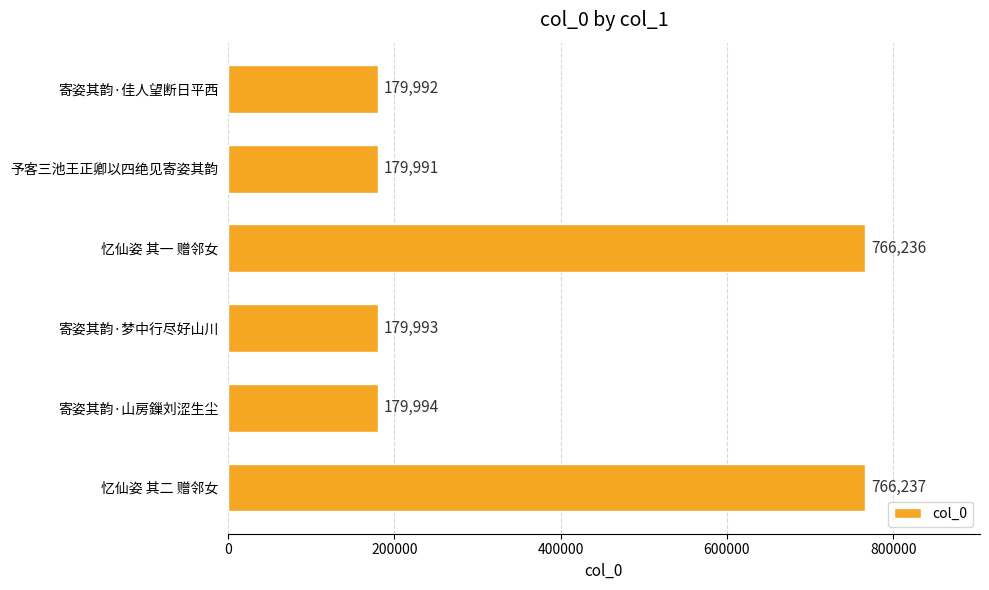

What is the greatest value displayed?

766237